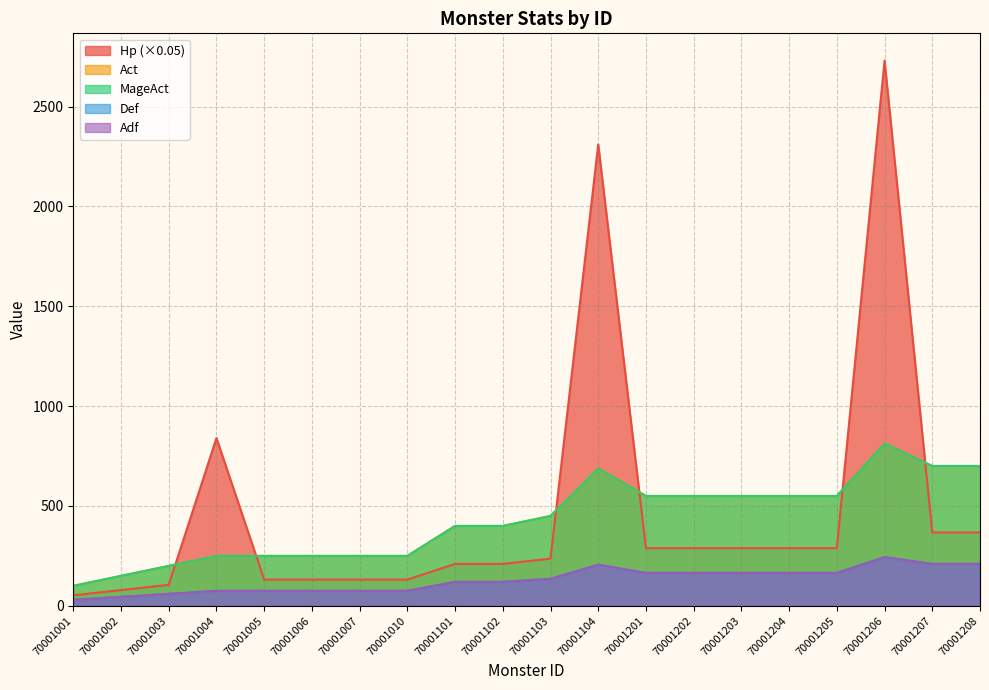

What is the maximum value shown in the chart?

2730.0